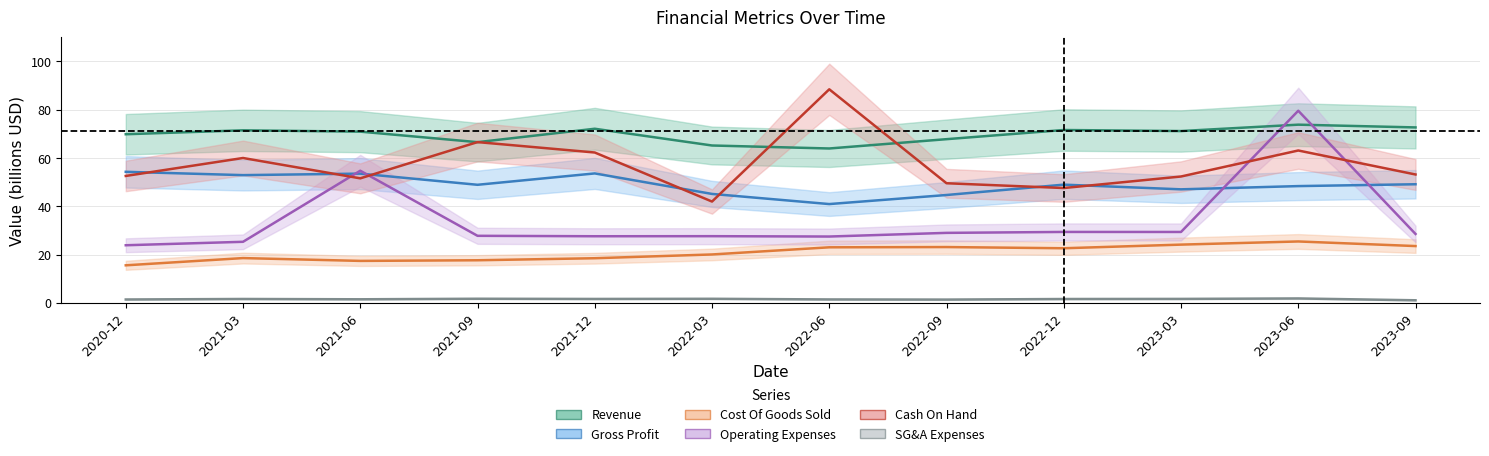

At which category is the sum across all series the highest?

2023-06